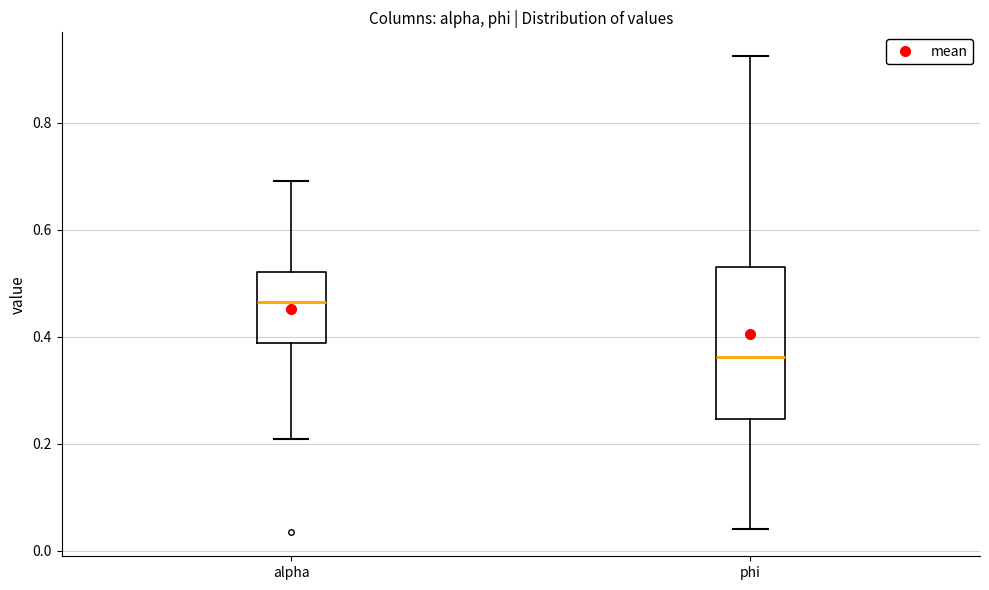

Where is the lower edge of the box for alpha on the y-axis? The values are not printed on the chart, so give them approximately, as read against the axis.

0.38